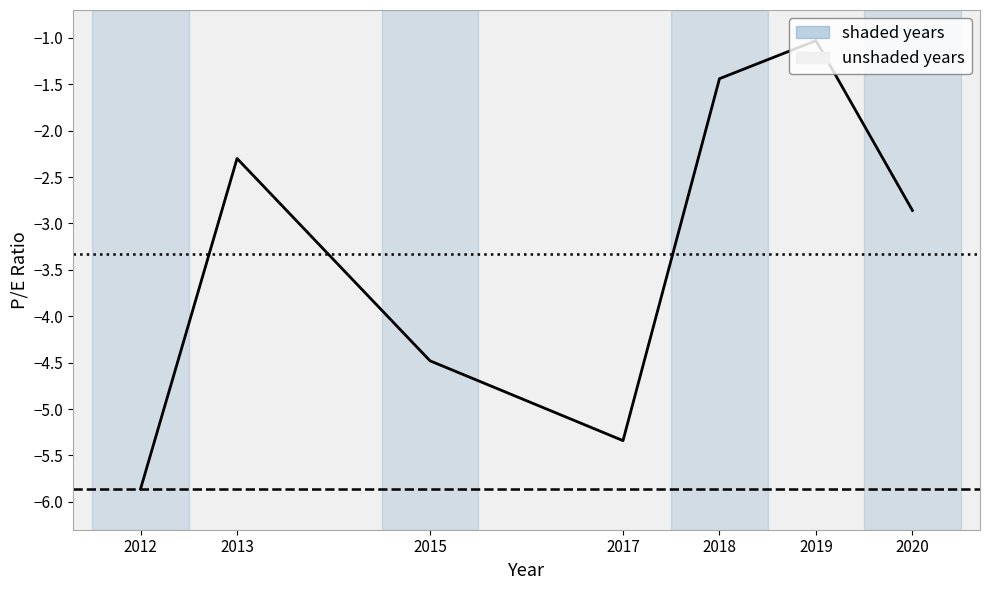

Where is the data nearest to the value -3?

2020